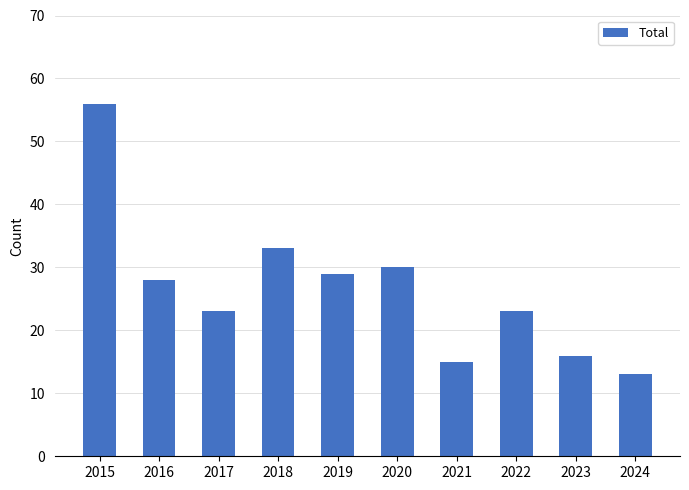

At which label is the value closest to 34?

2018